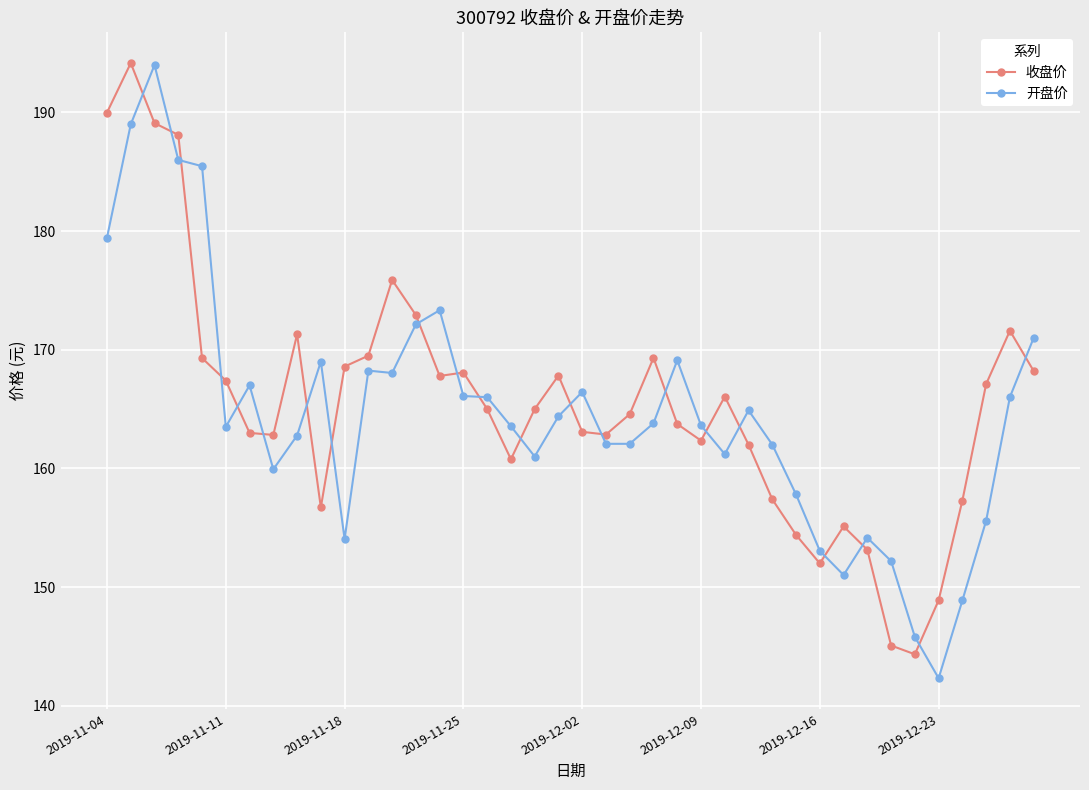

How many intersections are there between 收盘价 and 开盘价?

21